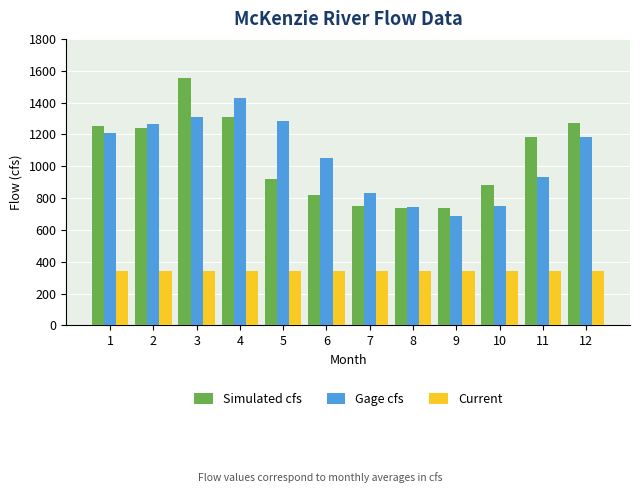

What is the highest value of the Gage cfs series?

1428.2